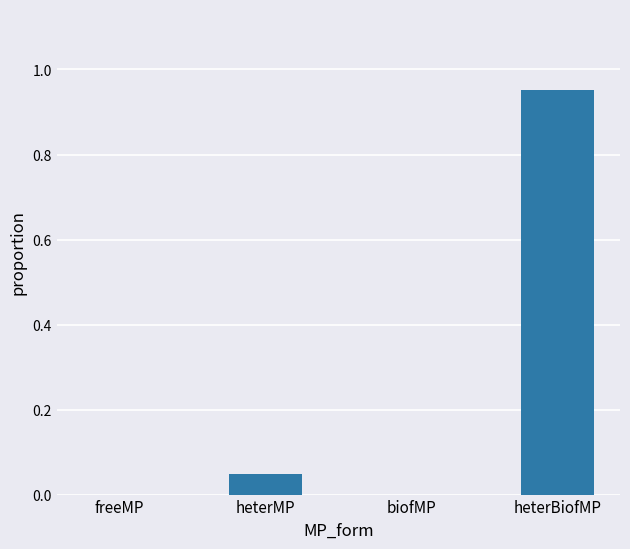

Which label corresponds to the largest value in the chart?

heterBiofMP